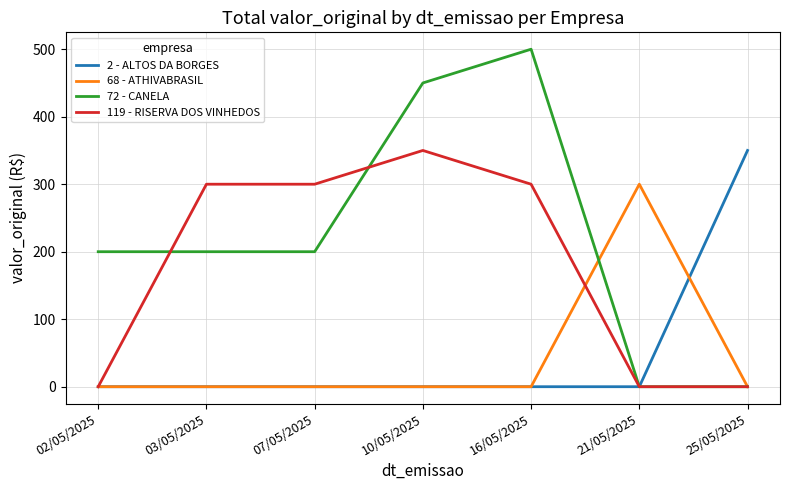

Reading right to left, transcribe all the data shown in this chart.

2 - ALTOS DA BORGES: 25/05/2025=350.0	21/05/2025=0.0	16/05/2025=0.0	10/05/2025=0.0	07/05/2025=0.0	03/05/2025=0.0	02/05/2025=0.0
68 - ATHIVABRASIL: 25/05/2025=0.0	21/05/2025=300.0	16/05/2025=0.0	10/05/2025=0.0	07/05/2025=0.0	03/05/2025=0.0	02/05/2025=0.0
72 - CANELA: 25/05/2025=0.0	21/05/2025=0.0	16/05/2025=500.0	10/05/2025=450.0	07/05/2025=200.0	03/05/2025=200.0	02/05/2025=200.0
119 - RISERVA DOS VINHEDOS: 25/05/2025=0.0	21/05/2025=0.0	16/05/2025=300.0	10/05/2025=350.0	07/05/2025=300.0	03/05/2025=300.0	02/05/2025=0.0